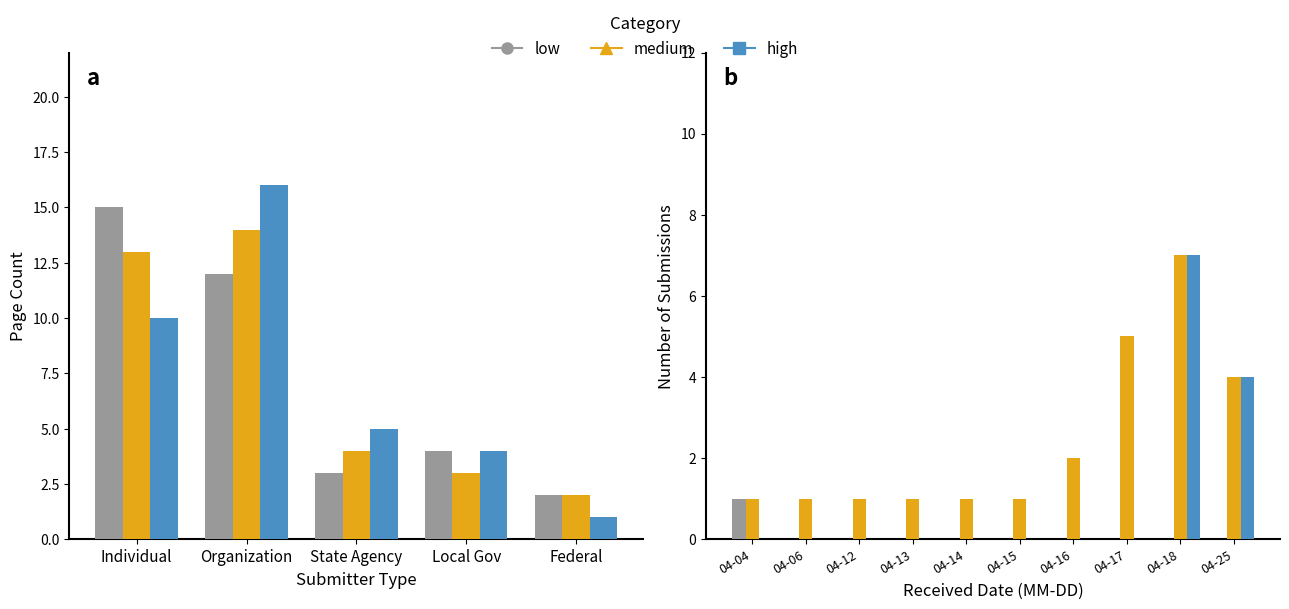

How many low values are between 0 and 1?

10